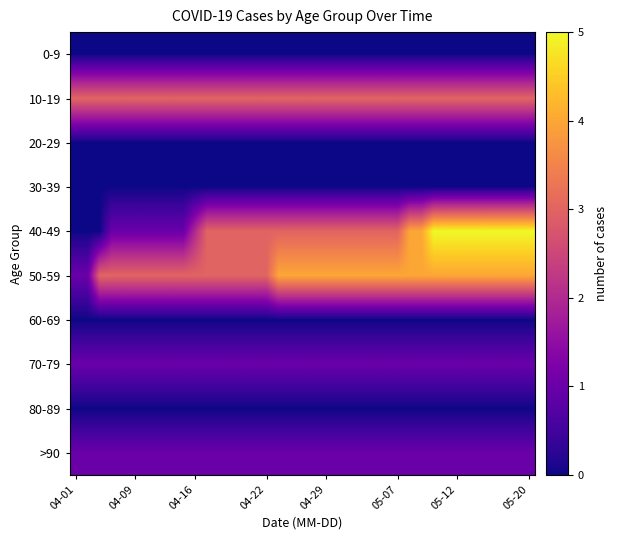

Reading left to right, extract all data points from this chart.

0-9: 0	0	0	0	0	0	0	0	0	0	0	0	0	0	0	0	0	0	0	0	0	0	0	0	0	0	0	0	0	0	0	0	0	0	0	0	0	0	0
10-19: 3	3	3	3	3	3	3	3	3	3	3	3	3	3	3	3	3	3	3	3	3	3	3	3	3	3	3	3	3	3	3	3	3	3	3	3	3	3	3
20-29: 0	0	0	0	0	0	0	0	0	0	0	0	0	0	0	0	0	0	0	0	0	0	0	0	0	0	0	0	0	0	0	0	0	0	0	0	0	0	0
30-39: 0	0	0	0	0	0	0	0	0	0	0	0	0	0	0	0	0	0	0	0	0	0	0	0	0	0	0	0	0	0	0	0	0	0	0	0	0	0	0
40-49: 0	0	0	1	1	1	1	1	1	1	2	3	3	3	3	3	3	3	3	3	3	3	3	3	3	3	3	3	4	4	5	5	5	5	5	5	5	5	5
50-59: 1	1	3	3	3	3	3	3	3	3	3	3	3	3	3	3	3	4	4	4	4	4	4	4	4	4	4	4	4	4	4	4	4	4	4	4	4	4	4
60-69: 0	0	0	0	0	0	0	0	0	0	0	0	0	0	0	0	0	0	0	0	0	0	0	0	0	0	0	0	0	0	0	0	0	0	0	0	0	0	0
70-79: 1	1	1	1	1	1	1	1	1	1	1	1	1	1	1	1	1	1	1	1	1	1	1	1	1	1	1	1	1	1	1	1	1	1	1	1	1	1	1
80-89: 0	0	0	0	0	0	0	0	0	0	0	0	0	0	0	0	0	0	0	0	0	0	0	0	0	0	0	0	0	0	0	0	0	0	0	0	0	0	0
>90: 1	1	1	1	1	1	1	1	1	1	1	1	1	1	1	1	1	1	1	1	1	1	1	1	1	1	1	1	1	1	1	1	1	1	1	1	1	1	1